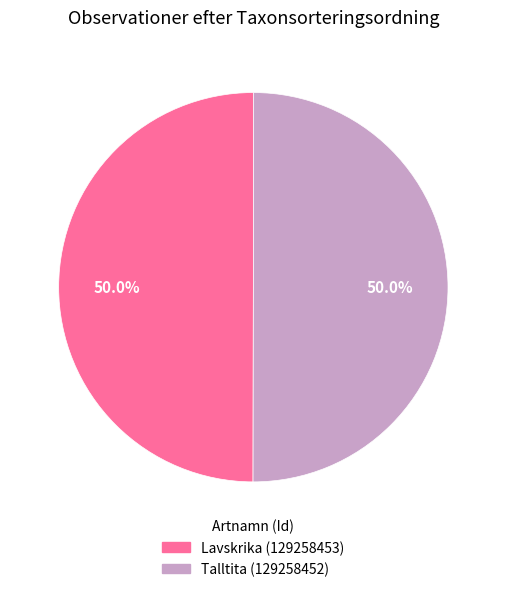

What is the total percentage of Lavskrika (129258453) and Talltita (129258452)?

100.0%